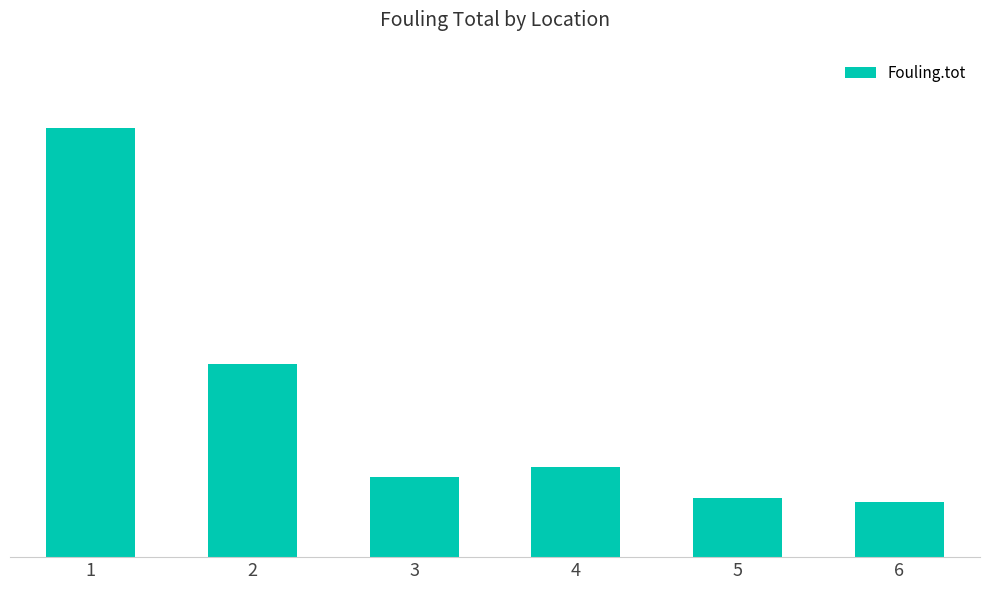

What is the difference between the second highest and minimum values?

92.4